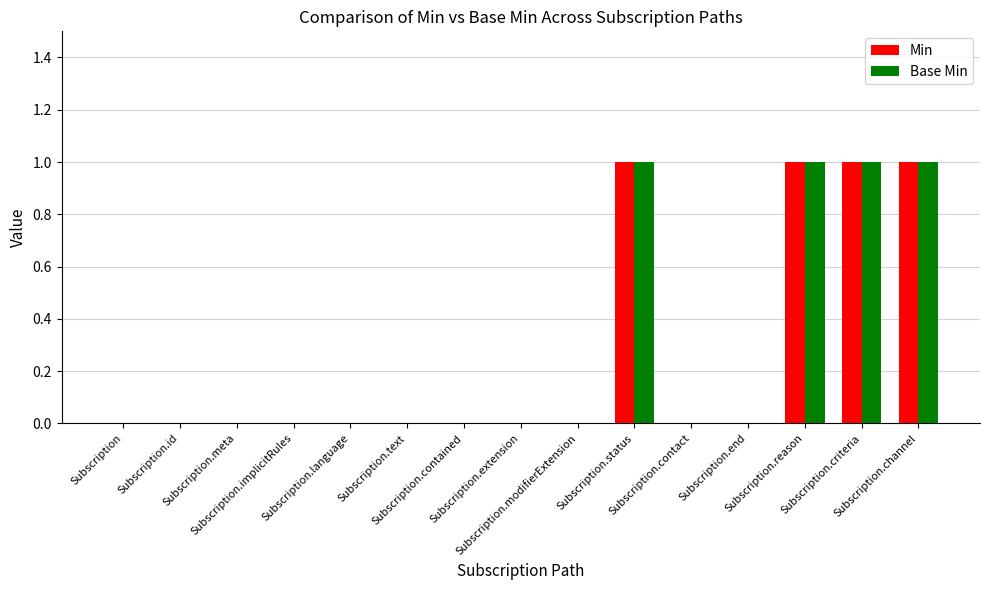

What is the sum of all Min values?

4